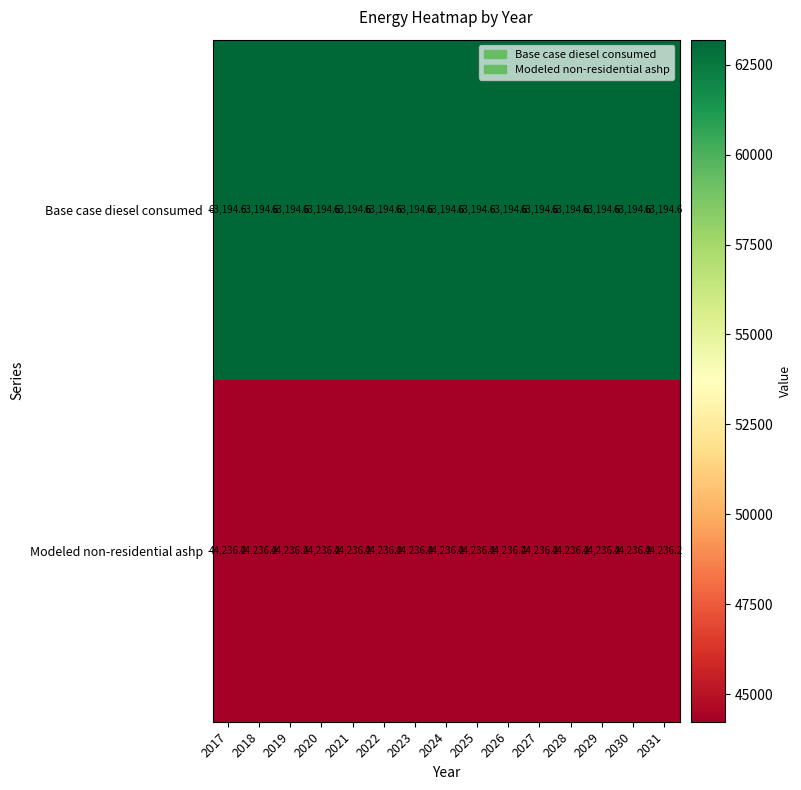

Count the number of data series in this chart.

2